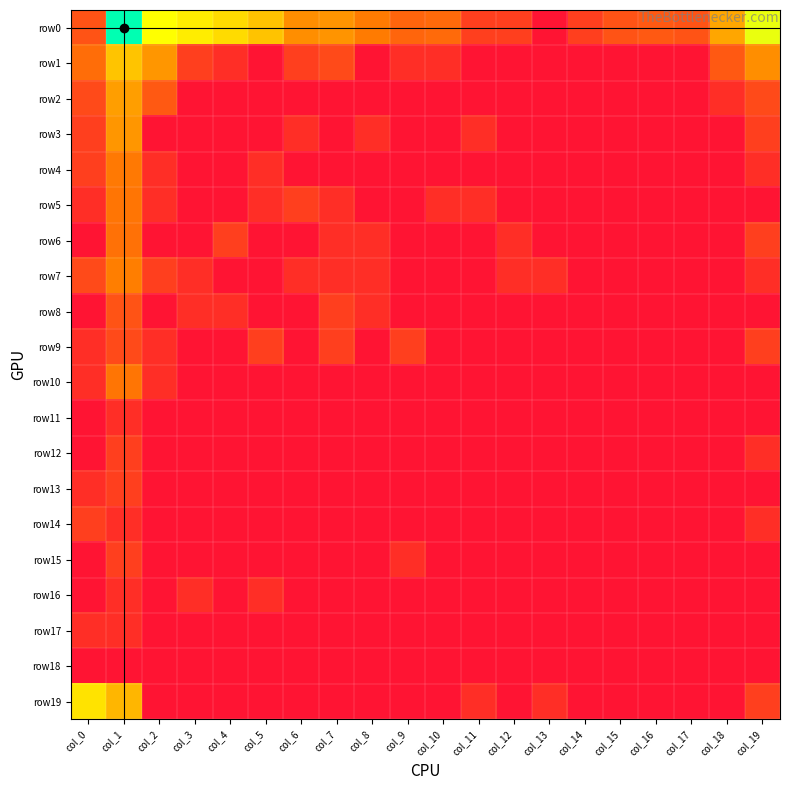

At which category is the sum across all series the highest?

col_1